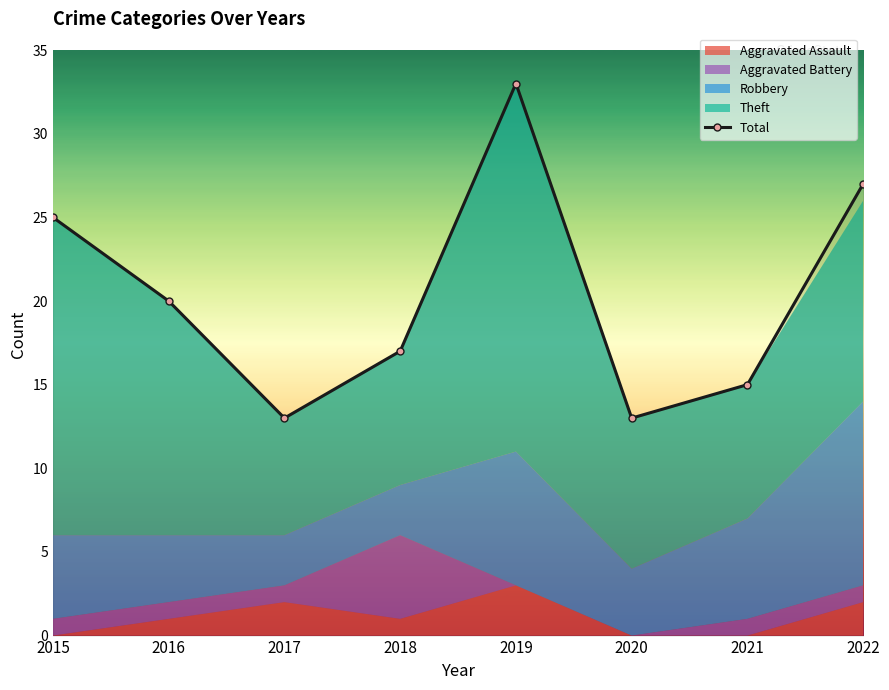

What is the smallest value displayed?

13